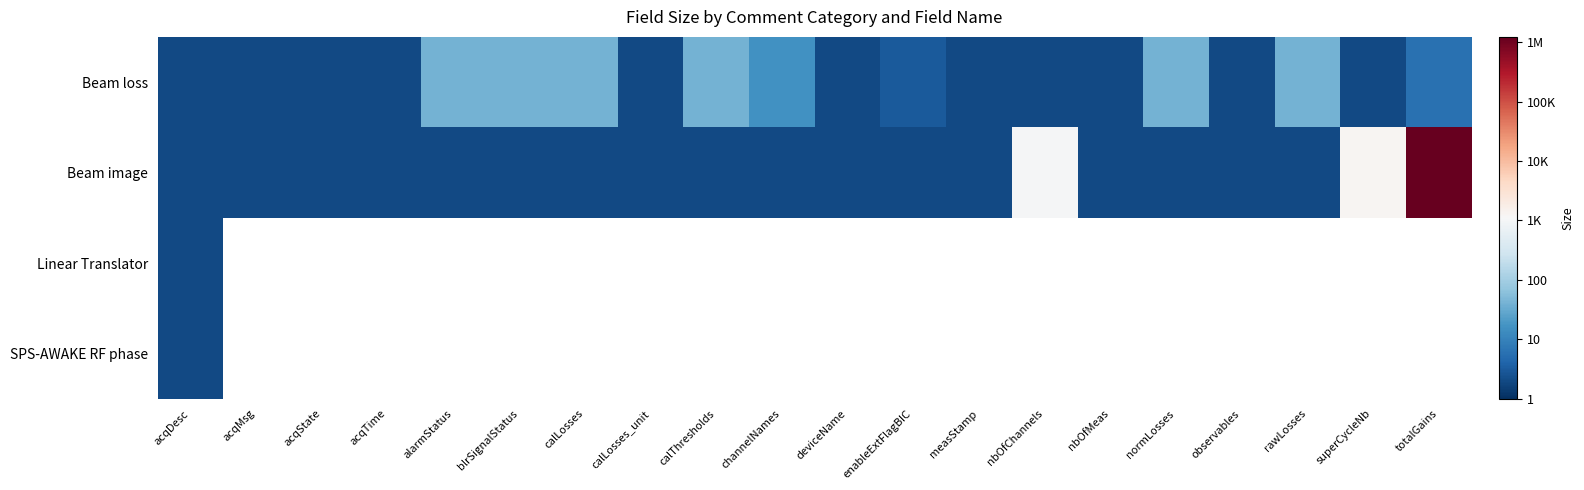

At how many categories does at least one series exceed 1?

10